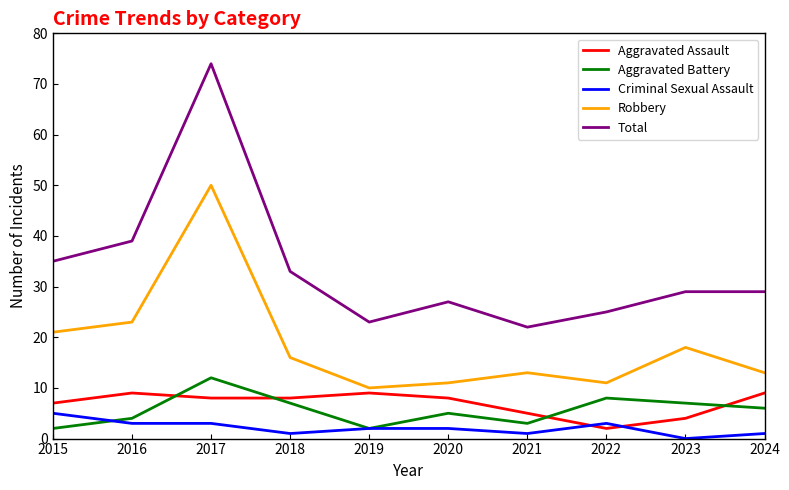

Between 2015 and 2017, which series saw the biggest shift?

Total